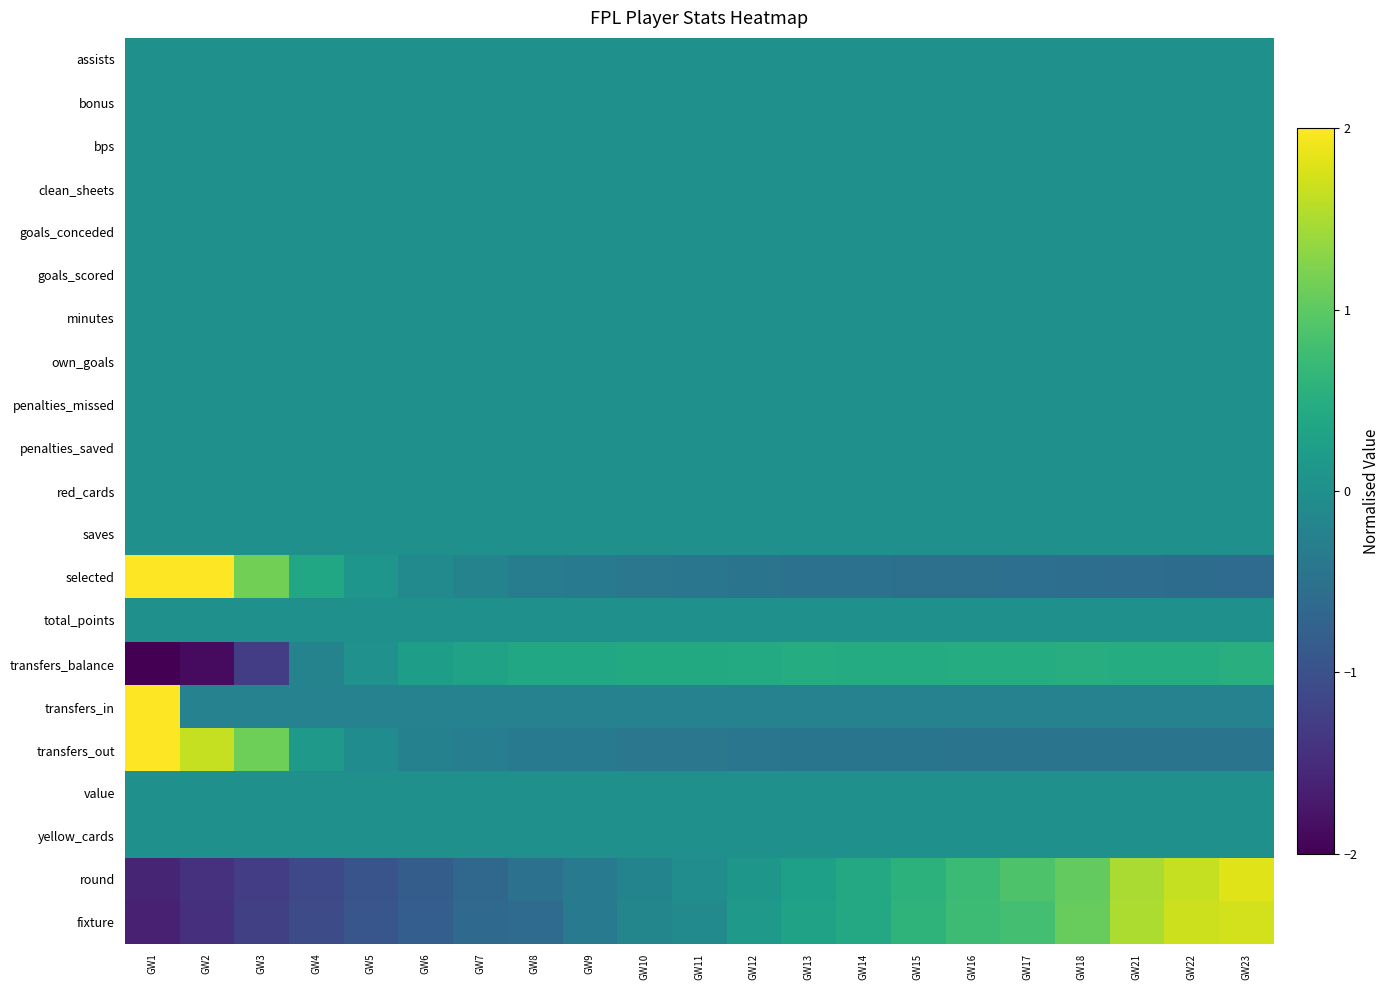

What is the difference between the highest and lowest values at GW10?

0.9